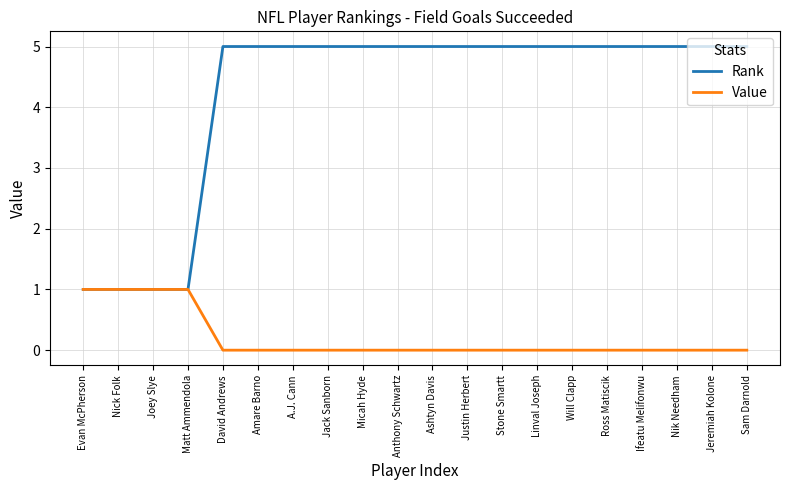

Reading right to left, list all the values displayed in this chart.

Rank: 5	5	5	5	5	5	5	5	5	5	5	5	5	5	5	5	1	1	1	1
Value: 0	0	0	0	0	0	0	0	0	0	0	0	0	0	0	0	1	1	1	1